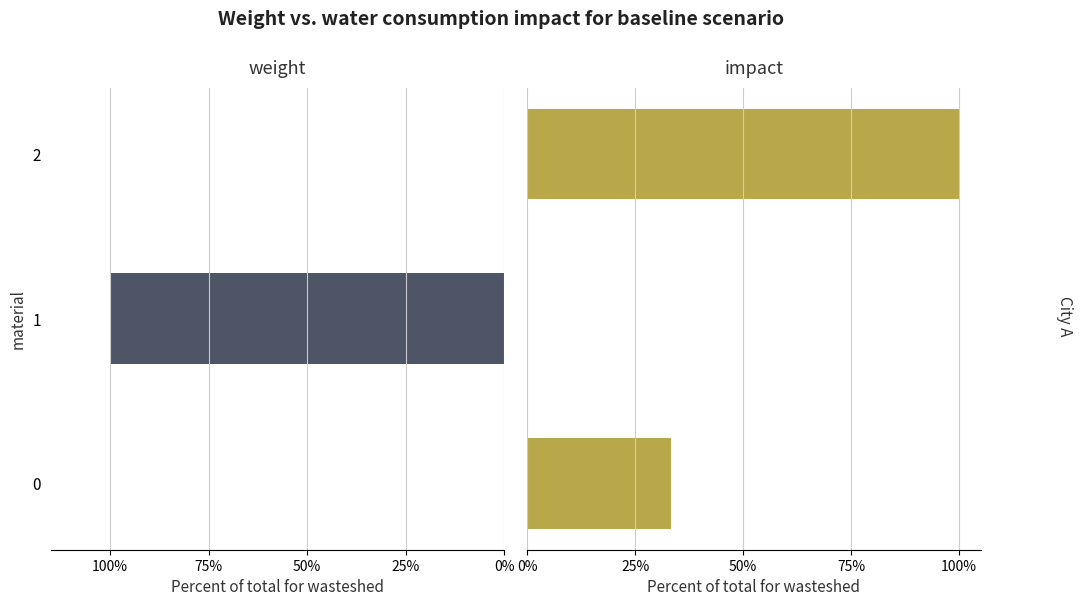

List the series in order of their overall mean, highest first.

2, 0